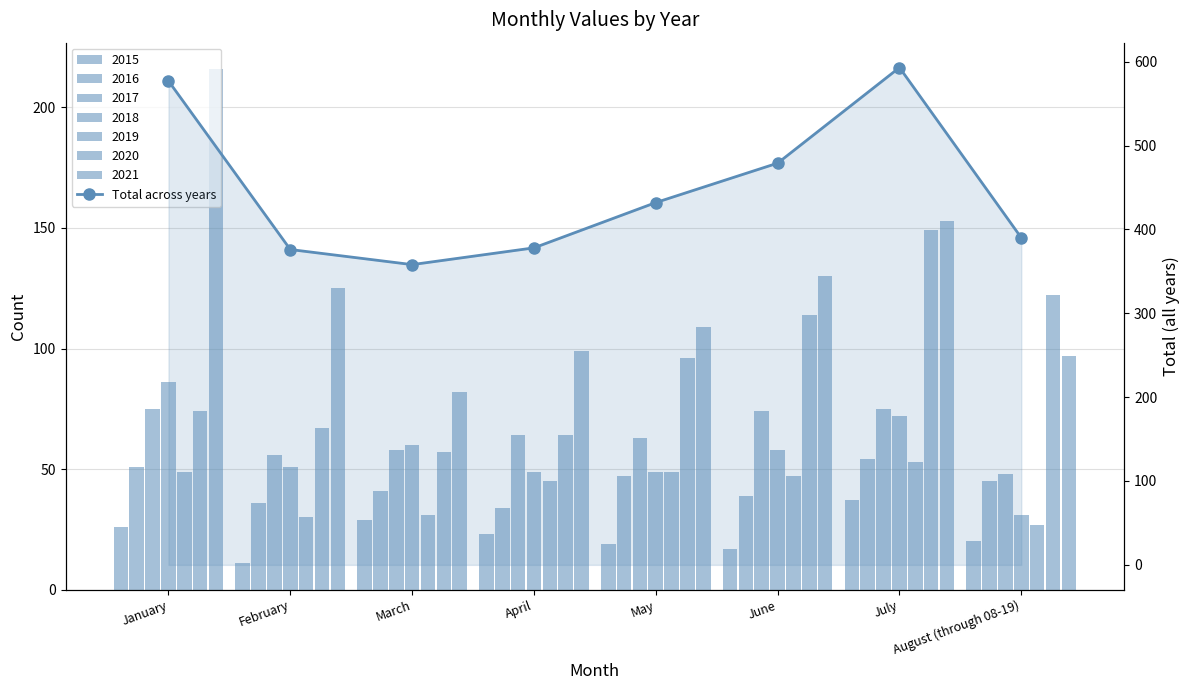

List the labels in order of value, smallest first.

March, February, April, August (through 08-19), May, June, January, July